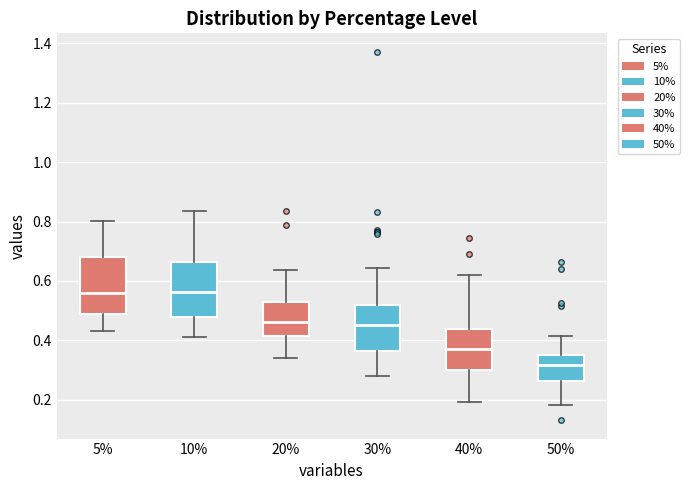

Reading left to right, read every box against the y-axis: the position of its median line, the range the box covers, and the ends of its whiskers. The values are not printed on the chart, so give them approximately, as read against the axis.

5%: median 0.56, box 0.48 to 0.68, whiskers 0.44 to 0.80
10%: median 0.56, box 0.48 to 0.66, whiskers 0.42 to 0.84
20%: median 0.46, box 0.42 to 0.52, whiskers 0.34 to 0.64
30%: median 0.46, box 0.36 to 0.52, whiskers 0.28 to 0.64
40%: median 0.36, box 0.30 to 0.44, whiskers 0.20 to 0.62
50%: median 0.32, box 0.26 to 0.36, whiskers 0.18 to 0.42